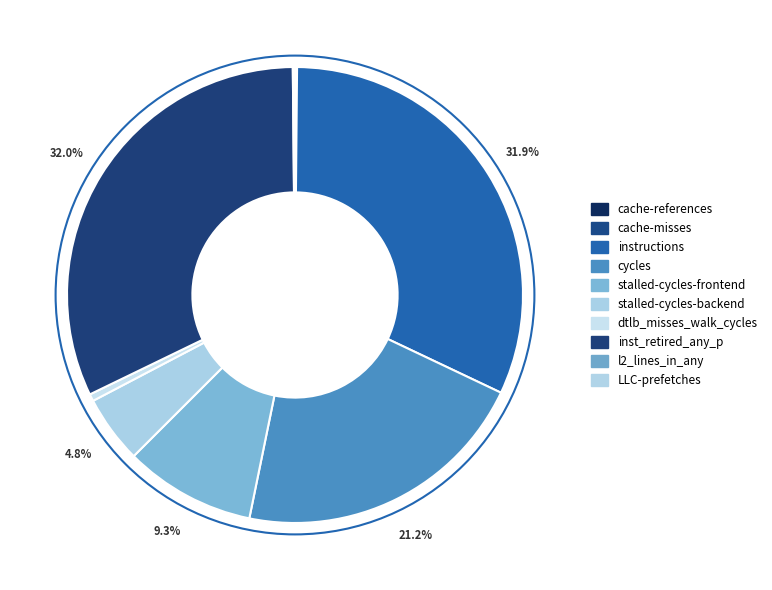

How many segments does this pie chart have?

10